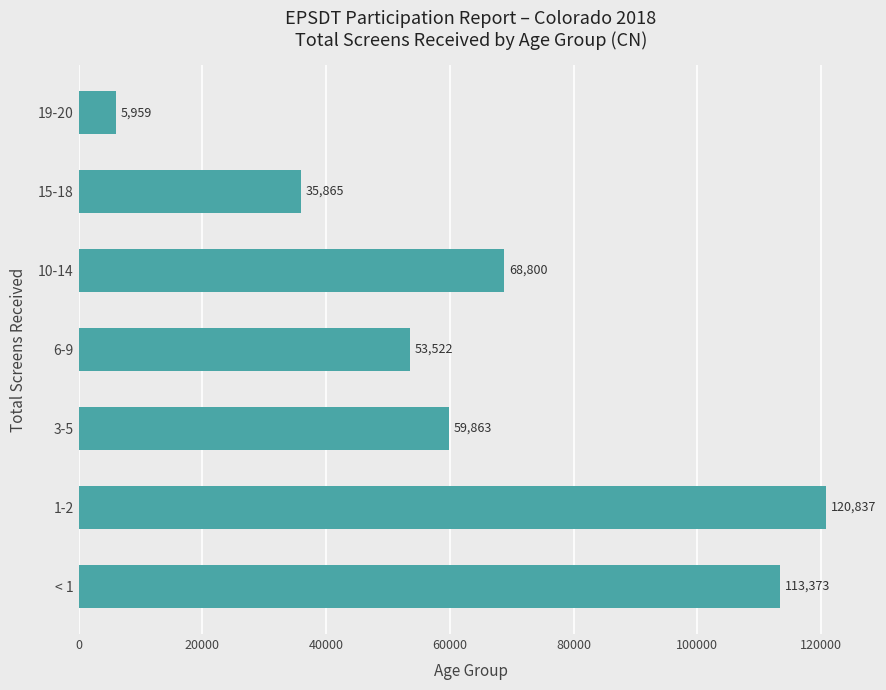

What is the difference between the maximum and minimum values?

114878